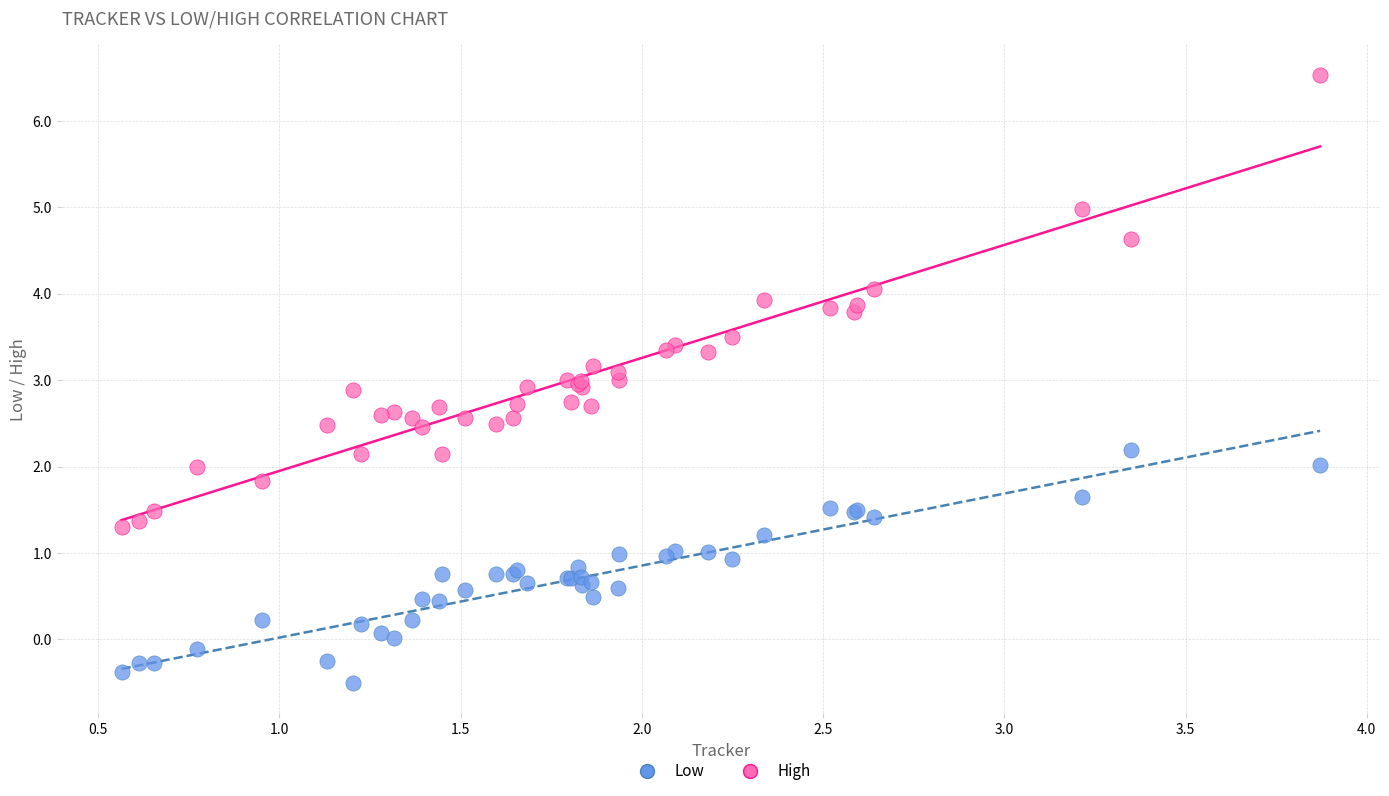

Which series has the widest spread of Y values?

High